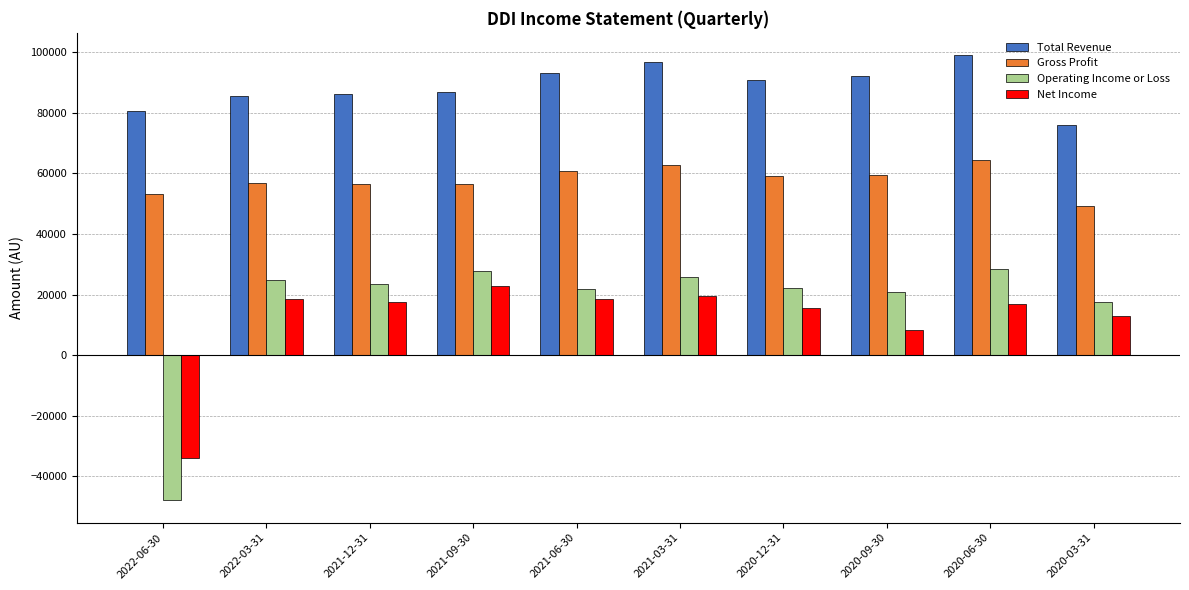

At which category does the chart reach its peak across all series?

2020-06-30